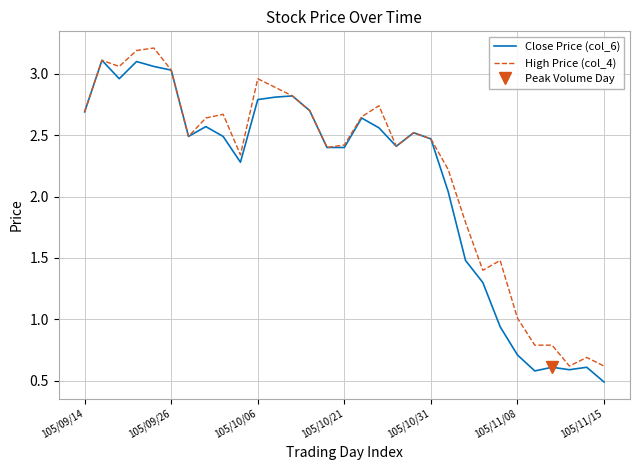

Rank the series by their maximum value, from highest to lowest.

High Price (col_4), Close Price (col_6)